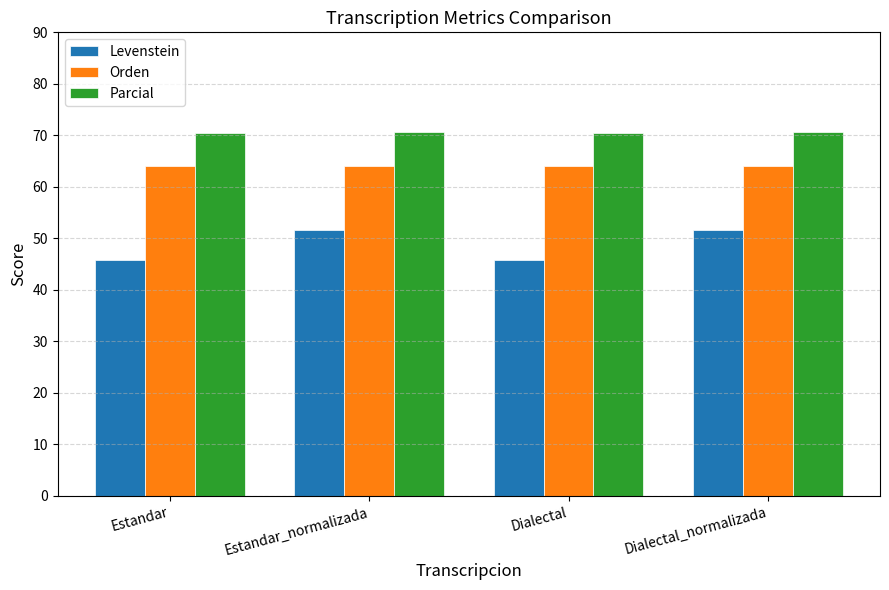

The value of Orden at Dialectal is 64.2. True or false?

True